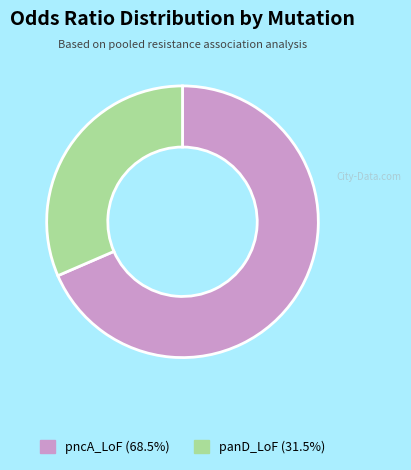

Do pncA_LoF and panD_LoF together represent more than half of the pie?

Yes